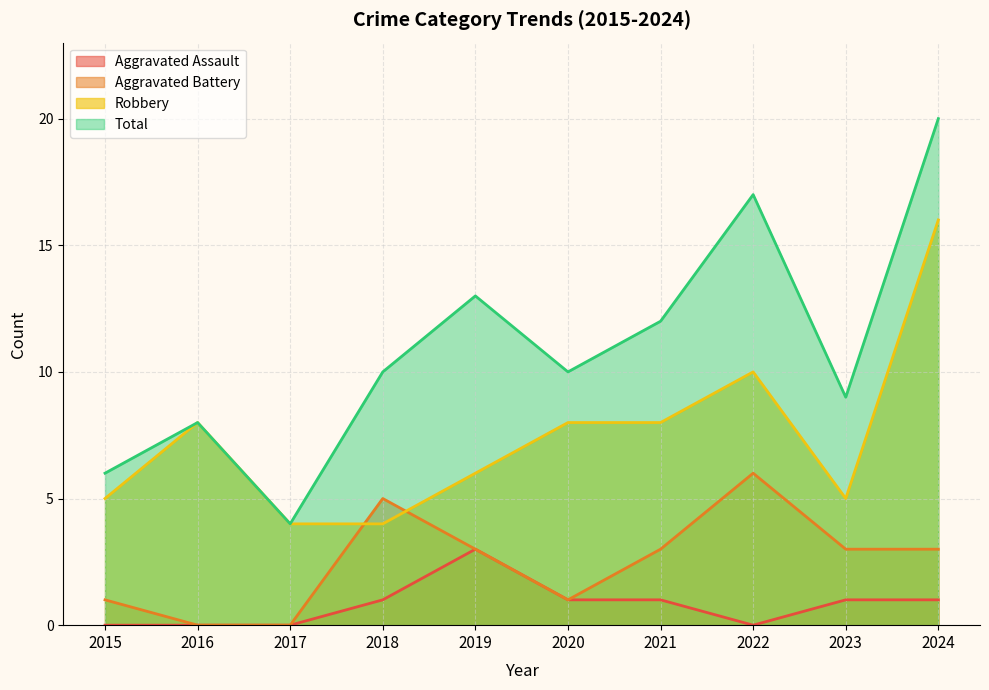

Which series has the largest total across all categories?

Total